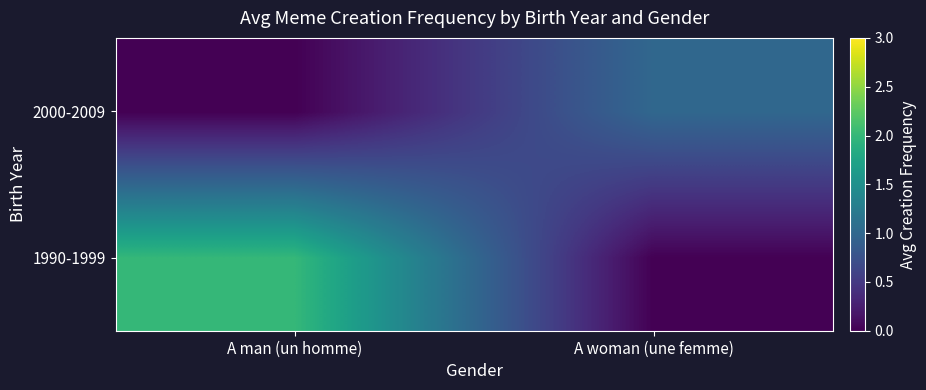

Reading left to right, extract all data points from this chart.

1990-1999: A man (un homme)=2	A woman (une femme)=0
2000-2009: A man (un homme)=0	A woman (une femme)=1